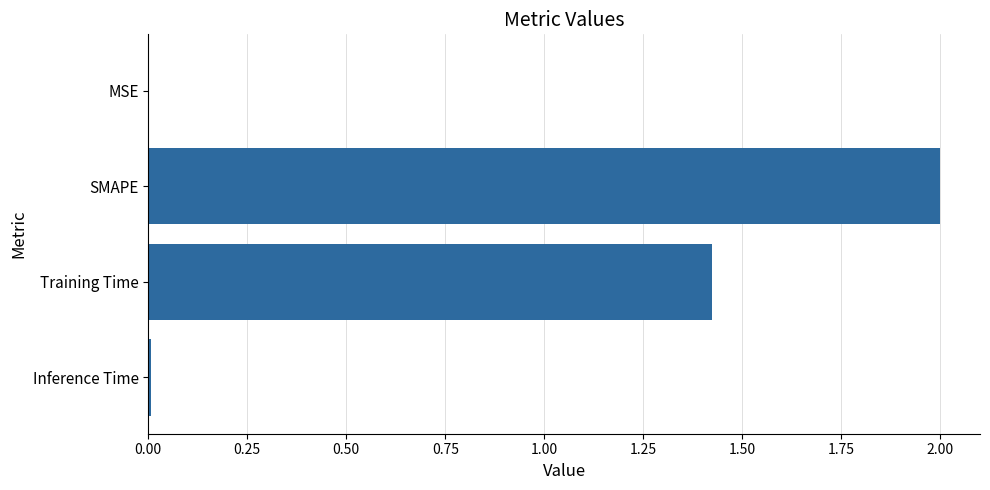

The value at SMAPE is 0.7. True or false?

False